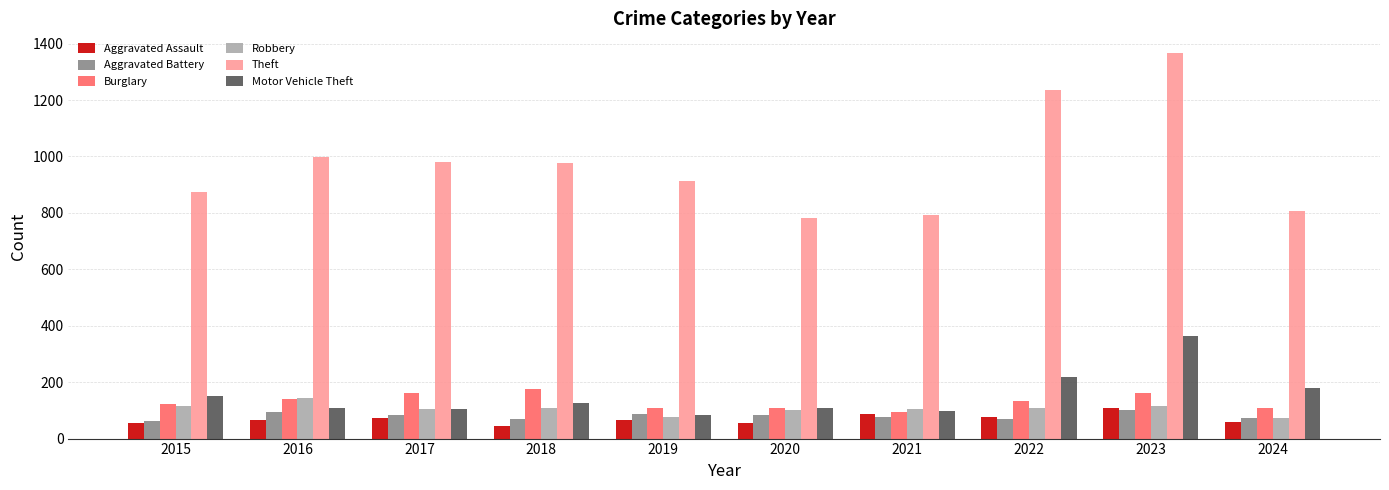

How many bars are there in total?

60